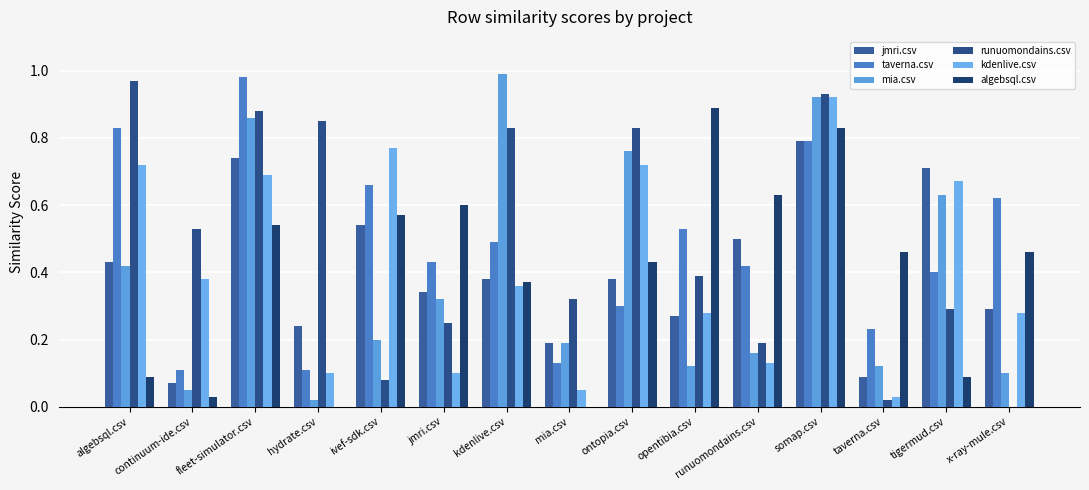

What is the sum of the kdenlive.csv values at tigermud.csv and taverna.csv?

0.7